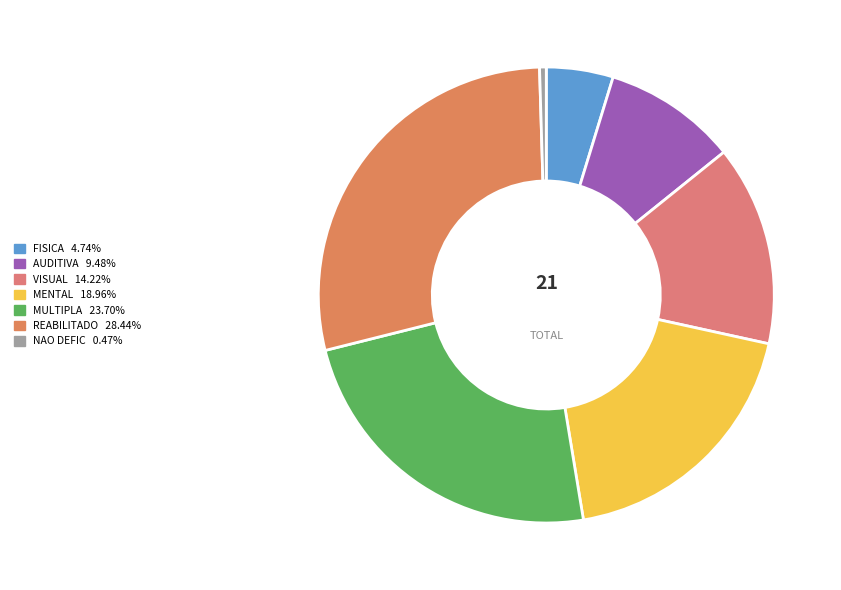

How many slices are in this pie chart?

7